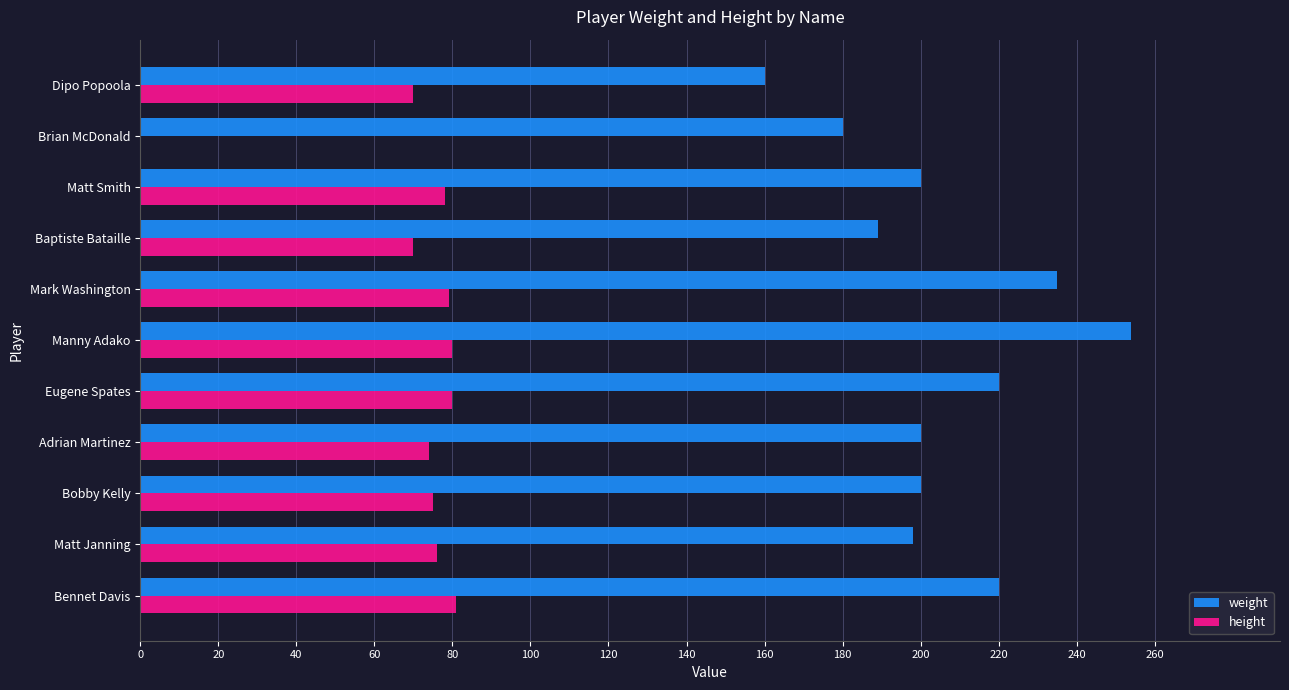

Which series has the largest total across all categories?

weight